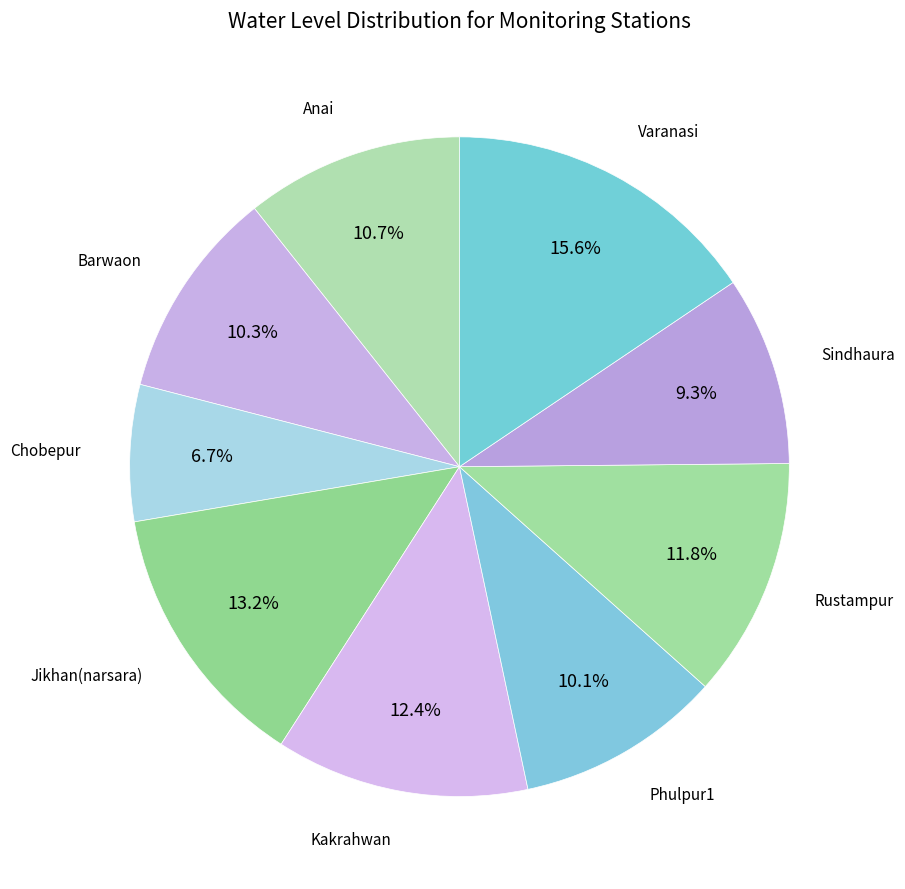

To the nearest percent, what is the average slice percentage?

11%